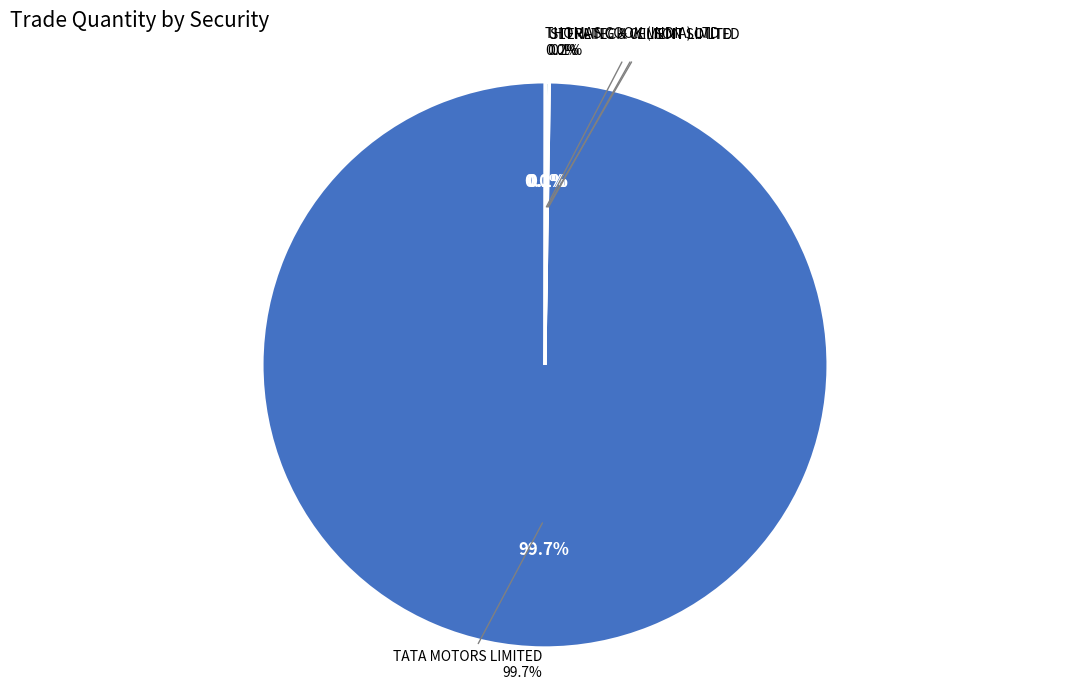

Is there any slice that represents more than half of the pie?

Yes